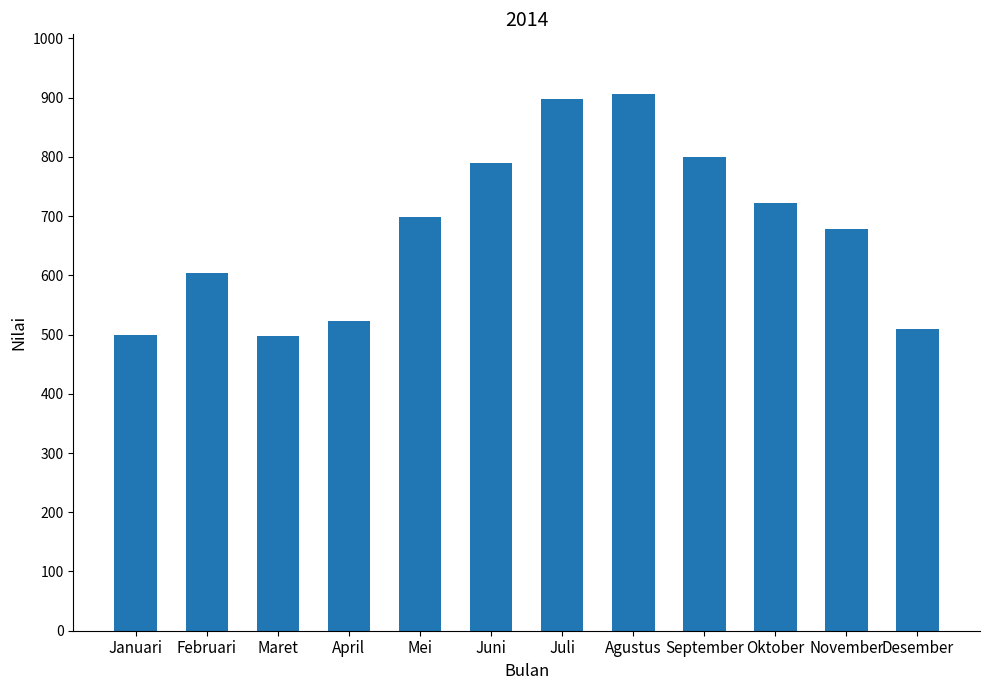

What is the sum of the values at Juni and Mei?

1488